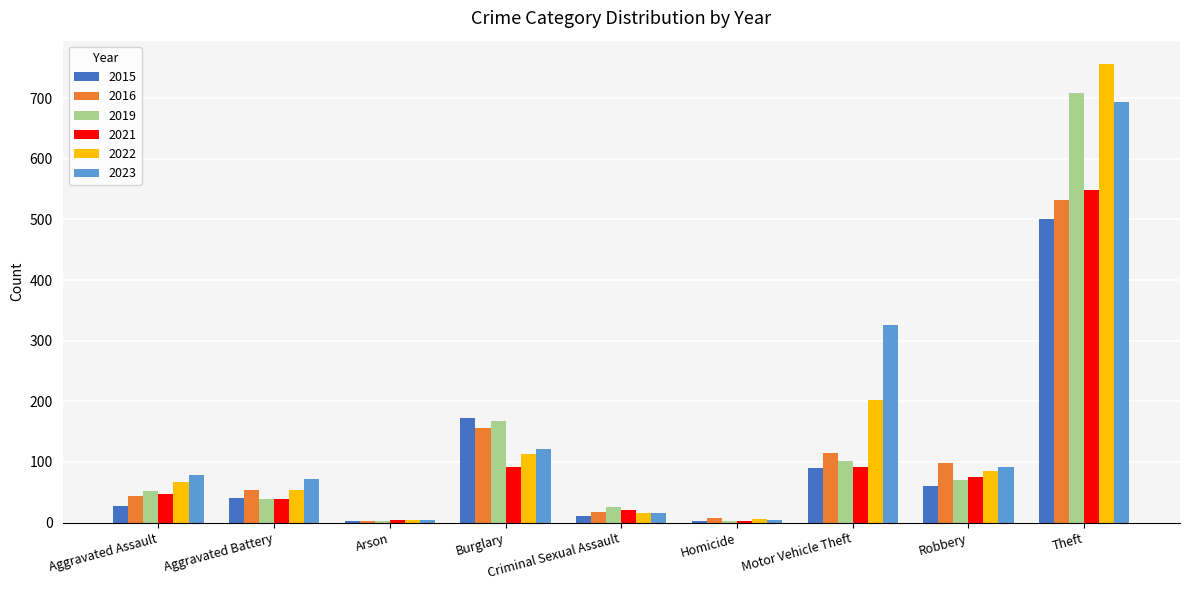

Read the 2023 value at Homicide.

4